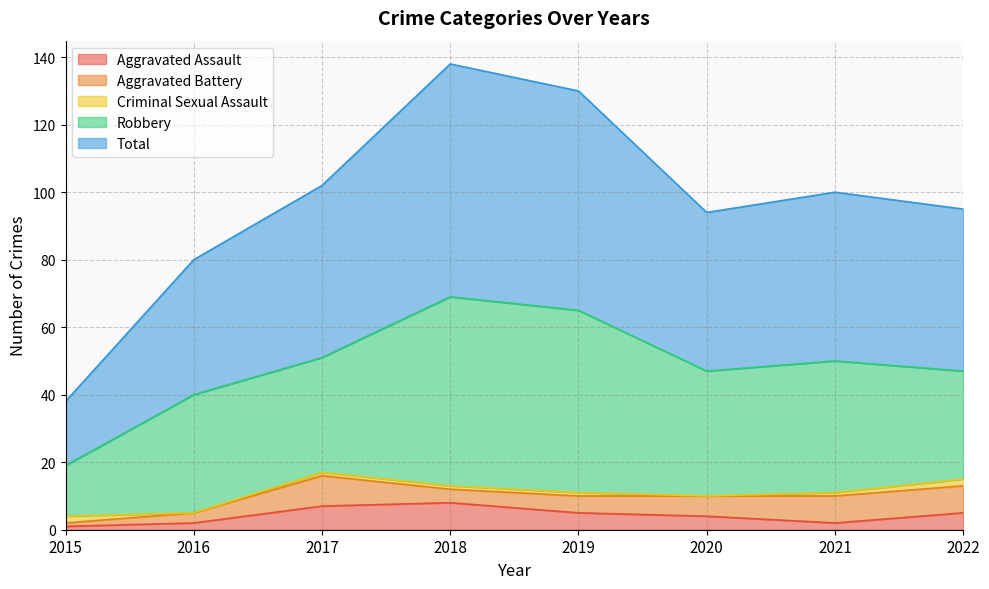

Rank the series by their maximum value, from highest to lowest.

Total, Robbery, Aggravated Battery, Aggravated Assault, Criminal Sexual Assault